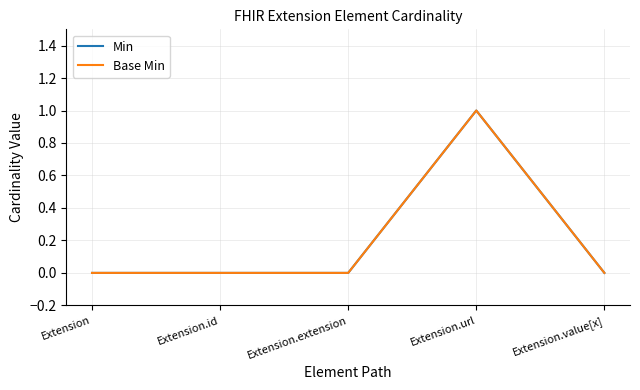

Reading left to right, list all the values displayed in this chart.

Min: Extension=0	Extension.id=0	Extension.extension=0	Extension.url=1	Extension.value[x]=0
Base Min: Extension=0	Extension.id=0	Extension.extension=0	Extension.url=1	Extension.value[x]=0